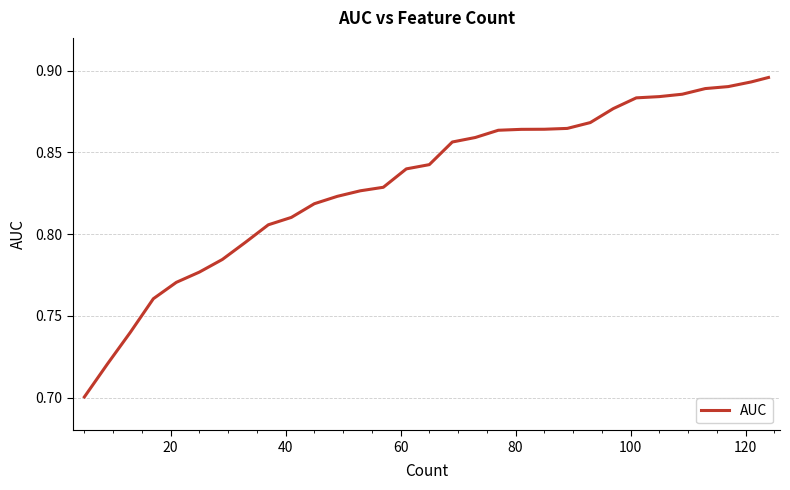

True or false: there are more than 2 points higher than both neighbors.

False